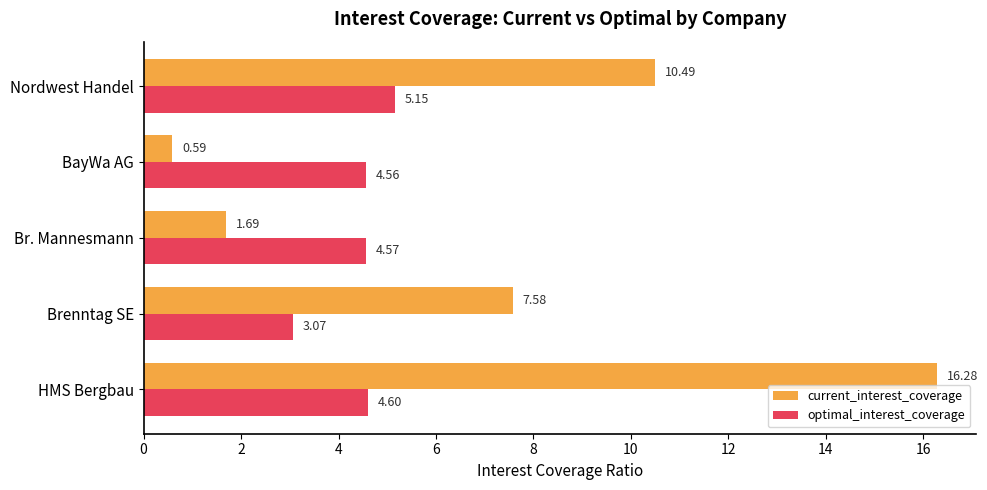

List the series in order of their peak value, lowest first.

optimal_interest_coverage, current_interest_coverage